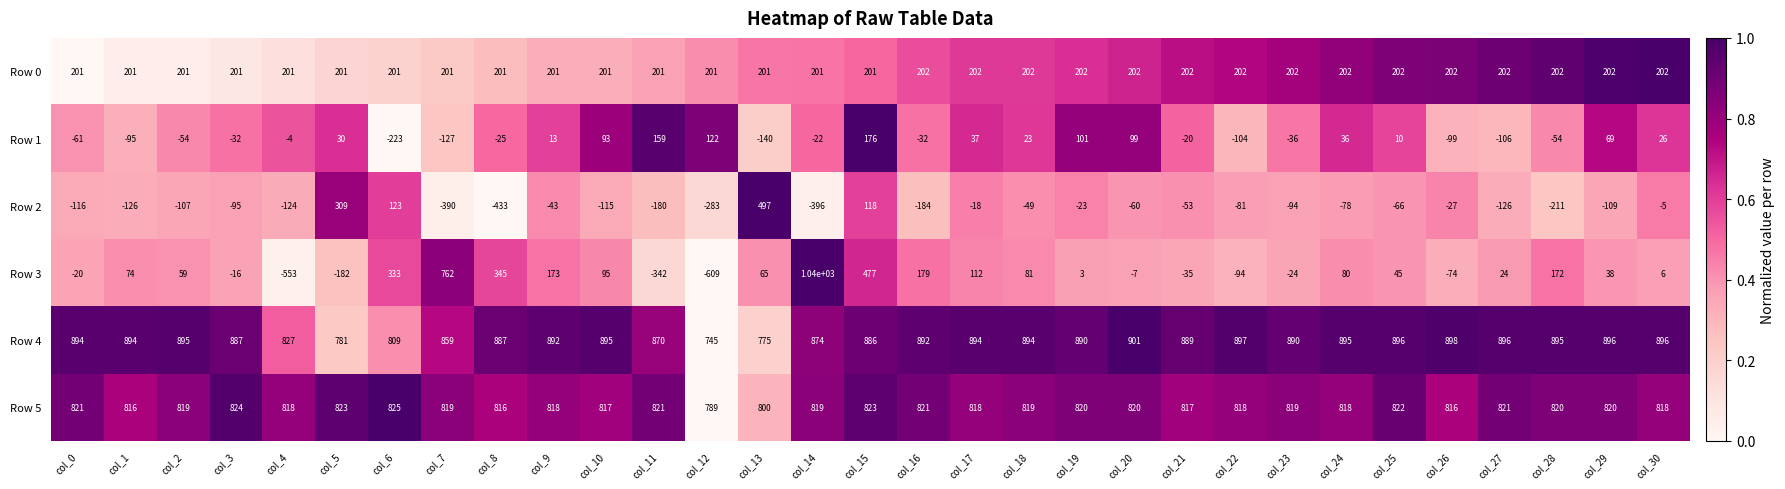

How many data points does each series have?

31